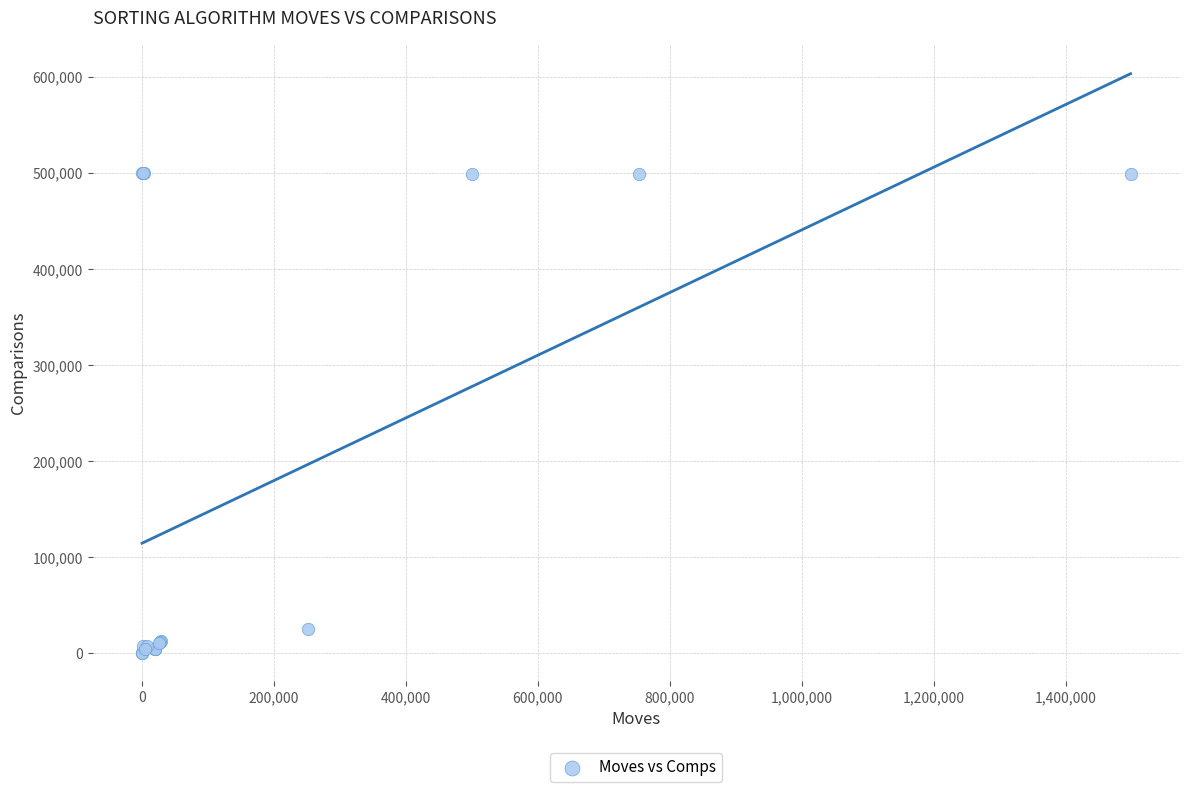

What Y value in the scatter plot is closest to 250749?

25200